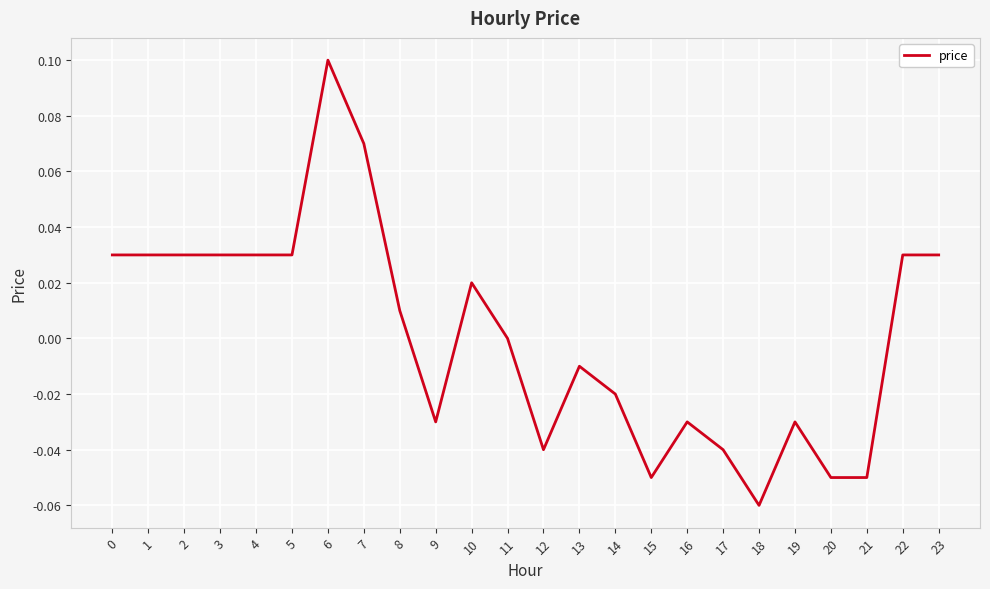

Which label corresponds to the largest value in the chart?

6